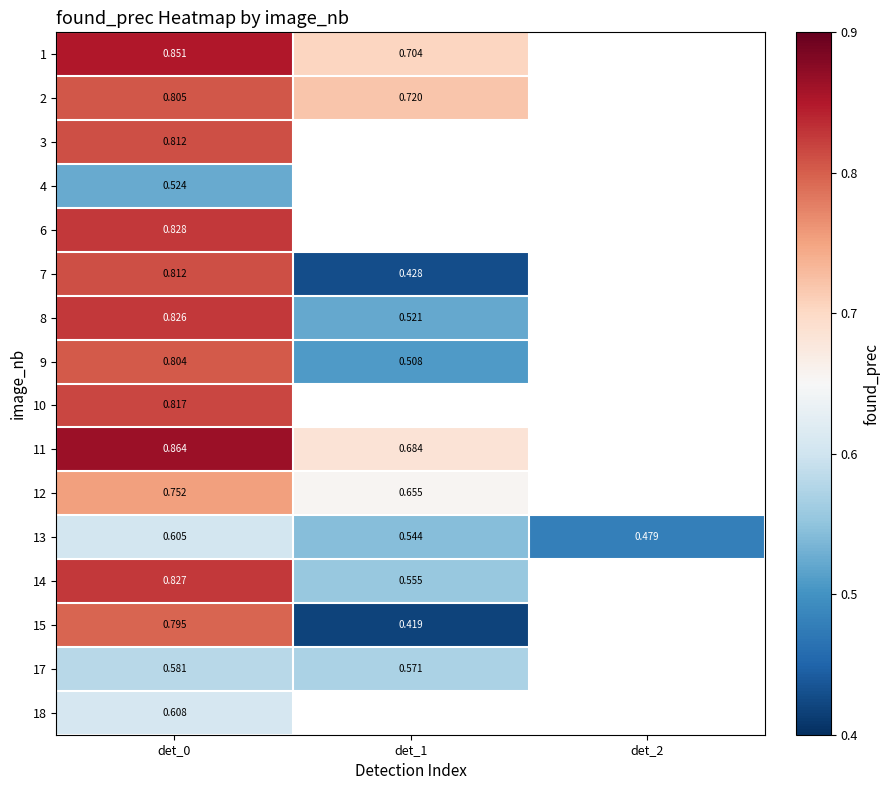

At which category does the chart reach its minimum across all series?

det_1